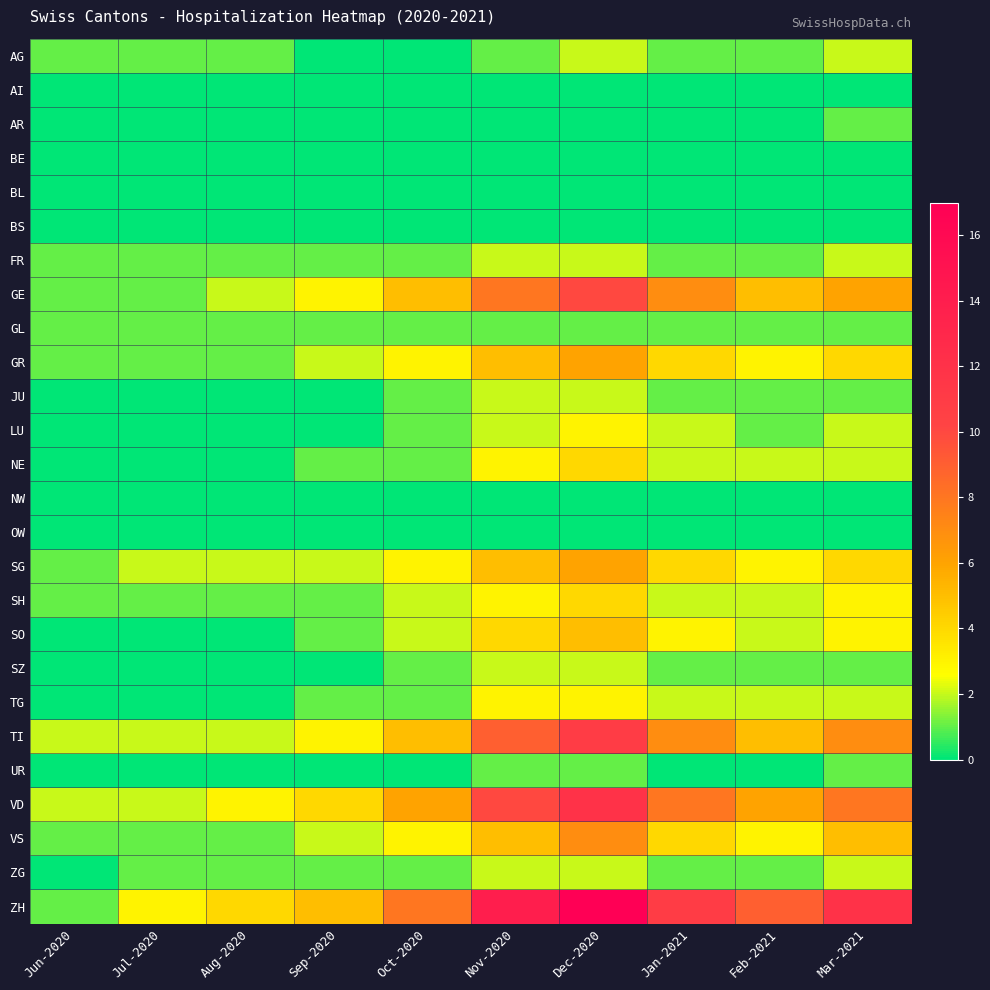

At how many categories does at least one series exceed 3?

8